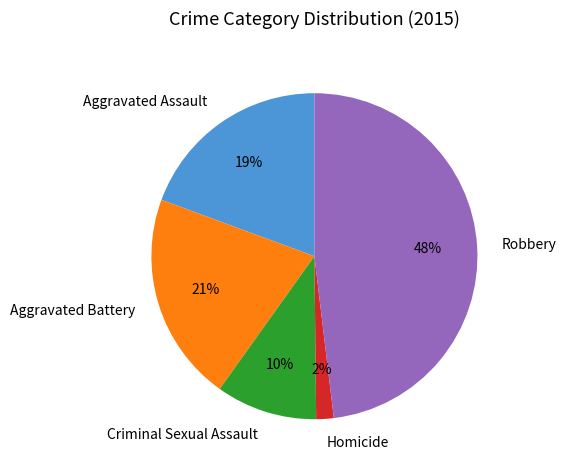

Is the sum of Homicide and Aggravated Battery greater than half?

No